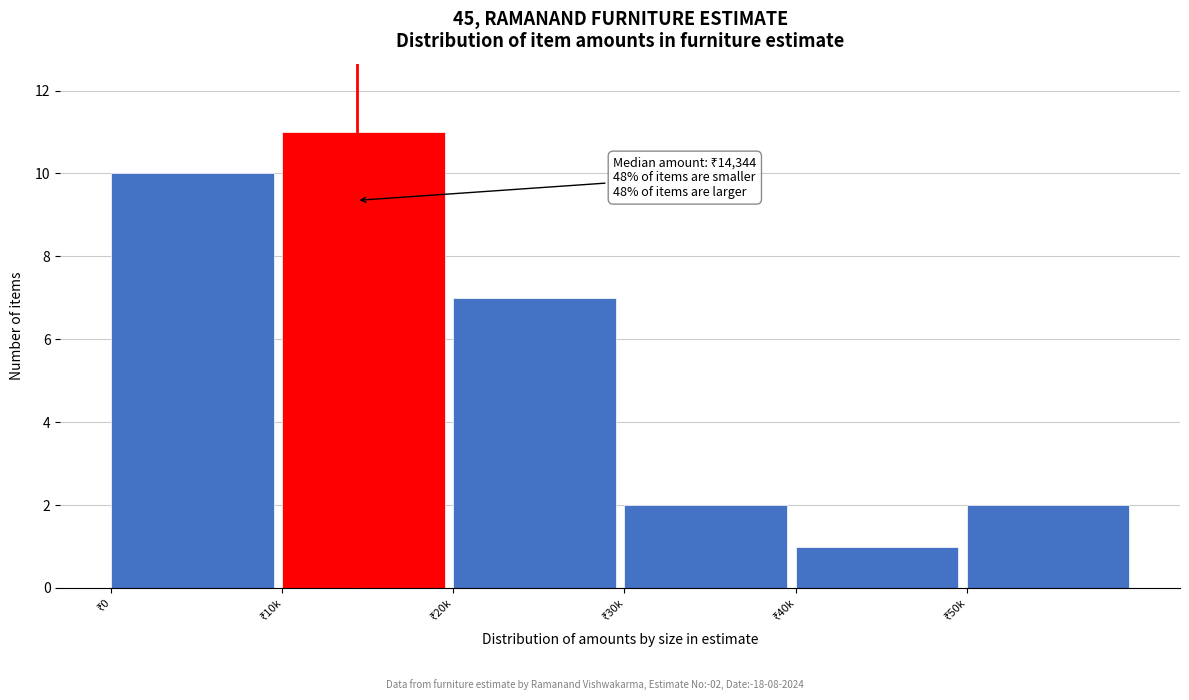

Reading left to right, transcribe all the data shown in this chart.

10	11	7	2	1	2